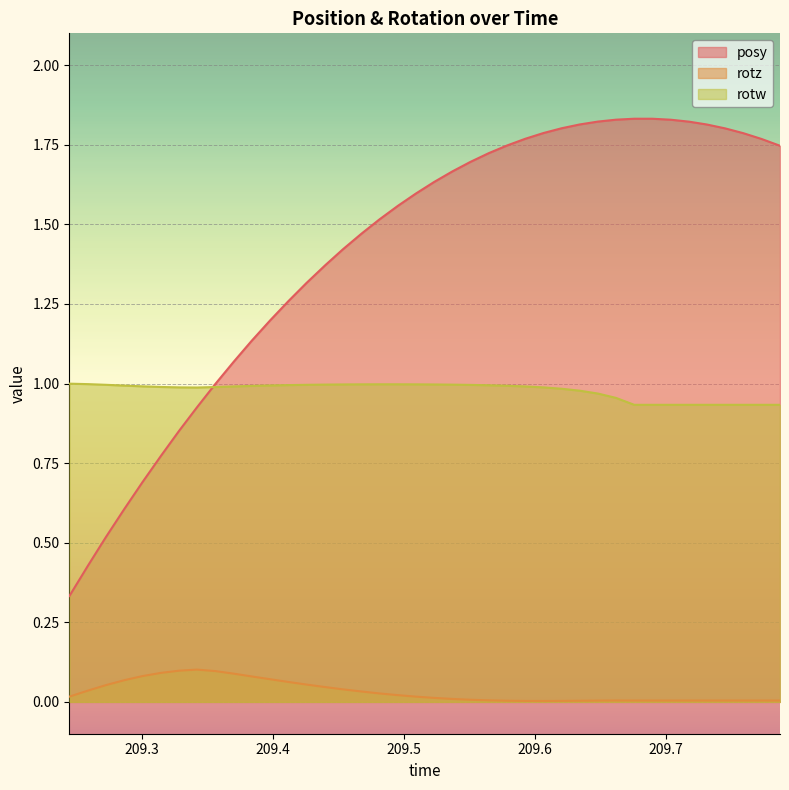

Which series has the largest range (max minus min)?

posy